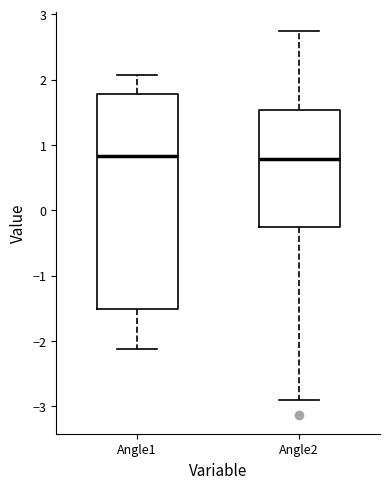

Which box is the tallest, from its lower edge to its upper edge?

Angle1